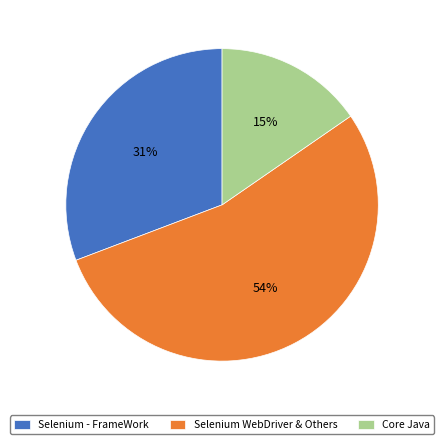

Which slice is the smallest?

Core Java